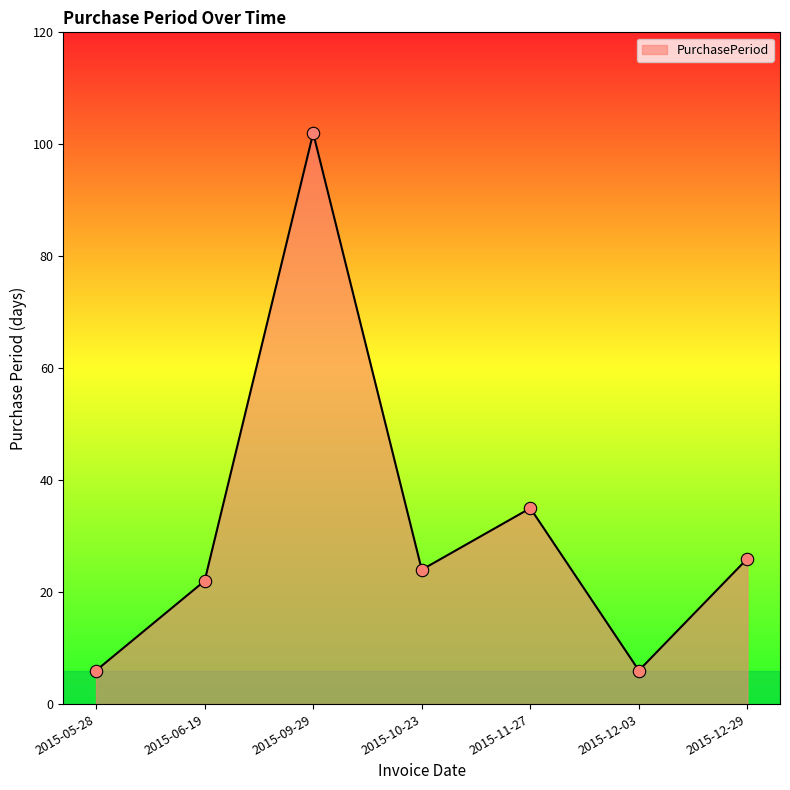

What is the change in value from 2015-06-19 to 2015-11-27?

+13